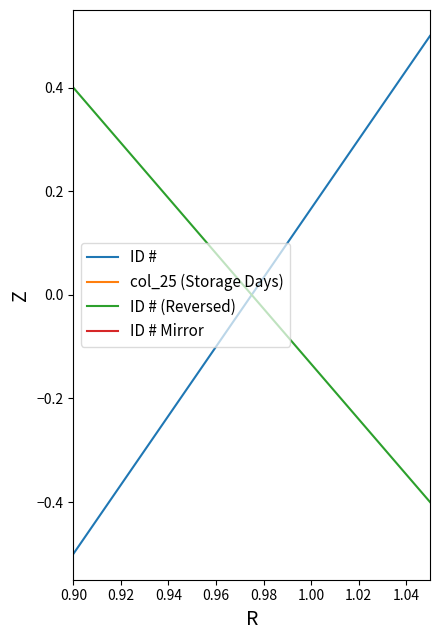

True or false: ID # (Reversed) and ID # cross at least once.

False